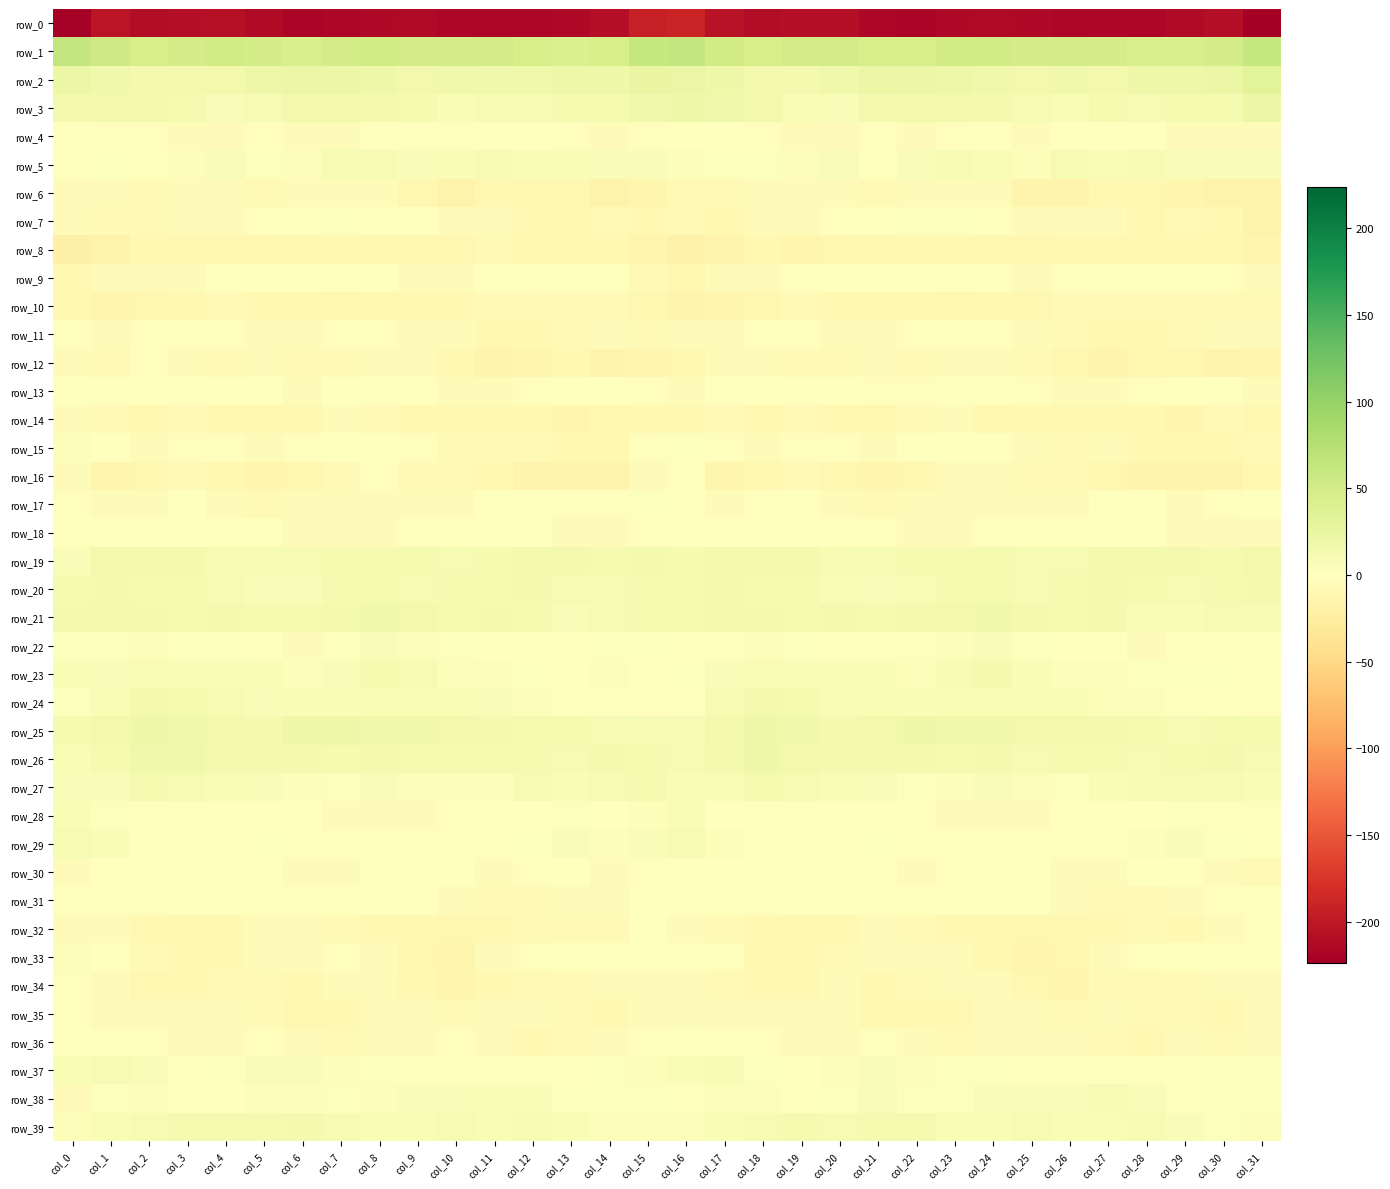

At which label does row_33 reach its minimum?

col_25